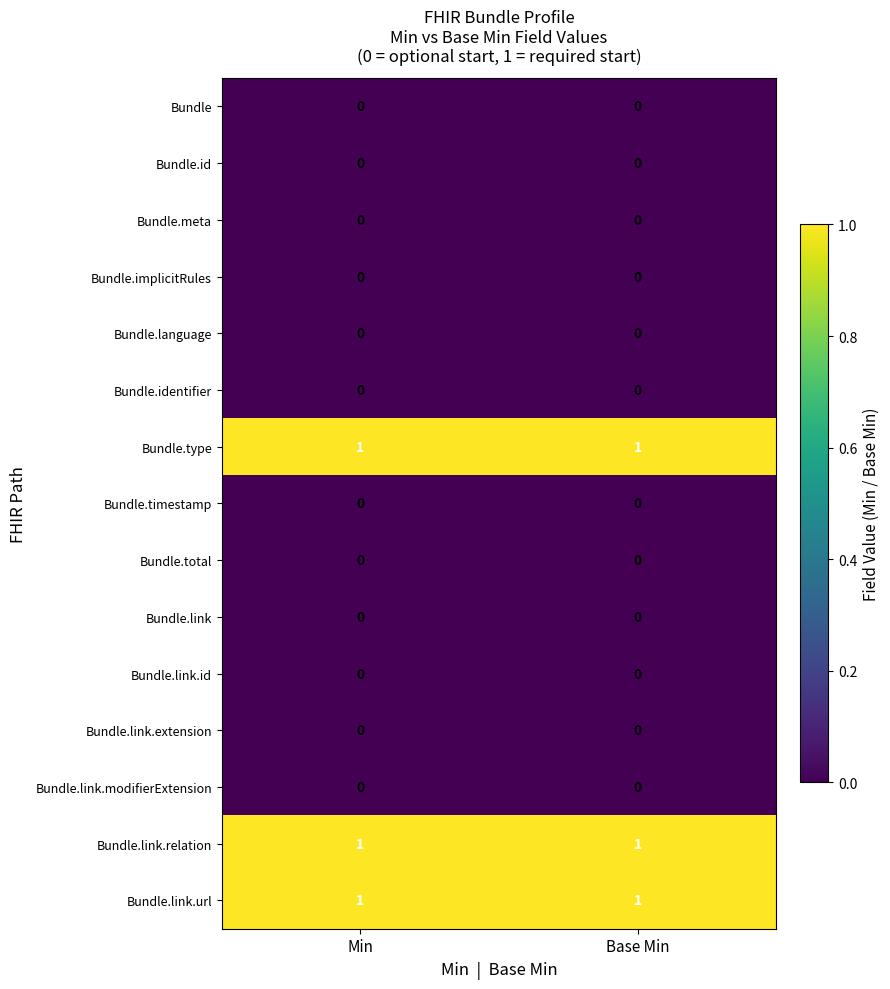

Is it true that Bundle.link.extension equals 0 at Min?

True